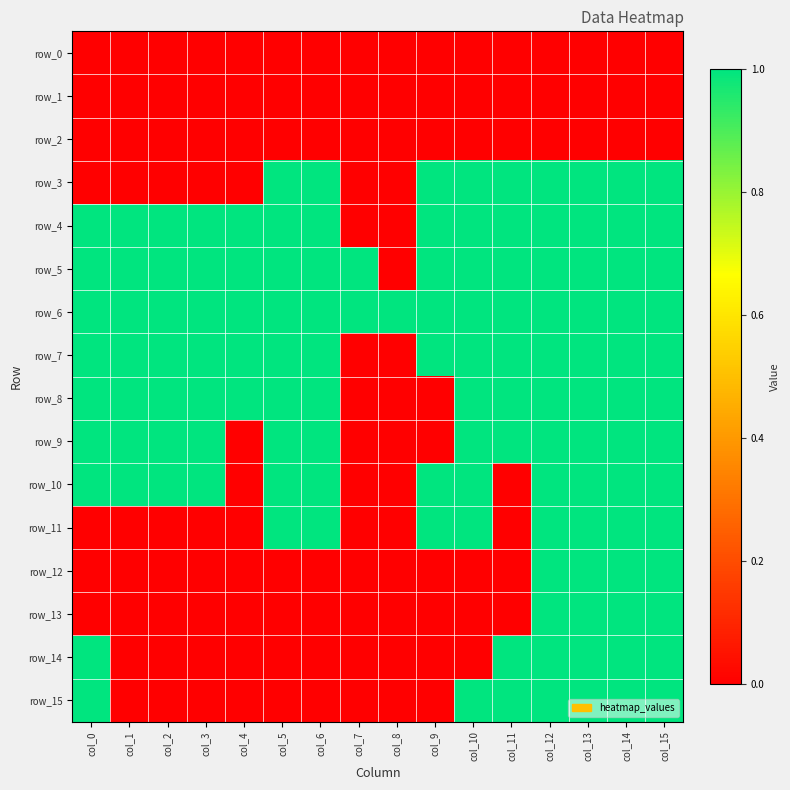

How many data points in row_15 are above 0?

7